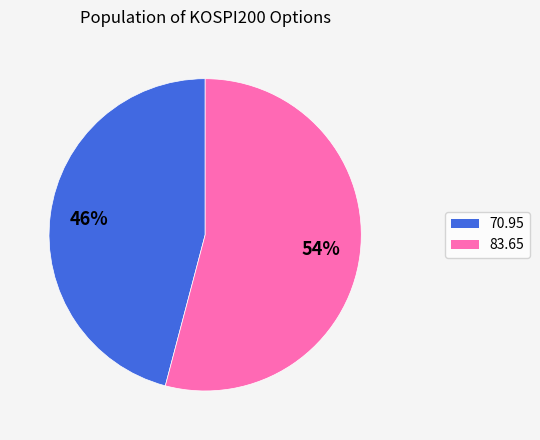

Count the number of slices in the pie.

2